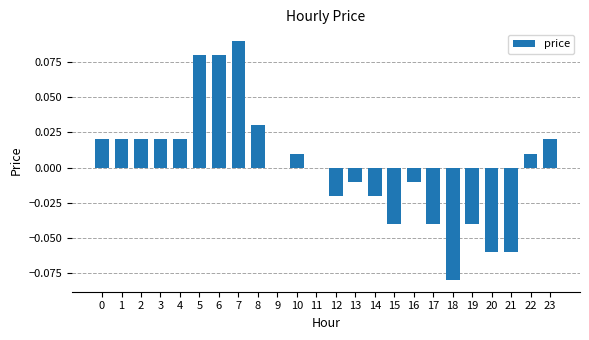

Which label corresponds to the largest value in the chart?

7